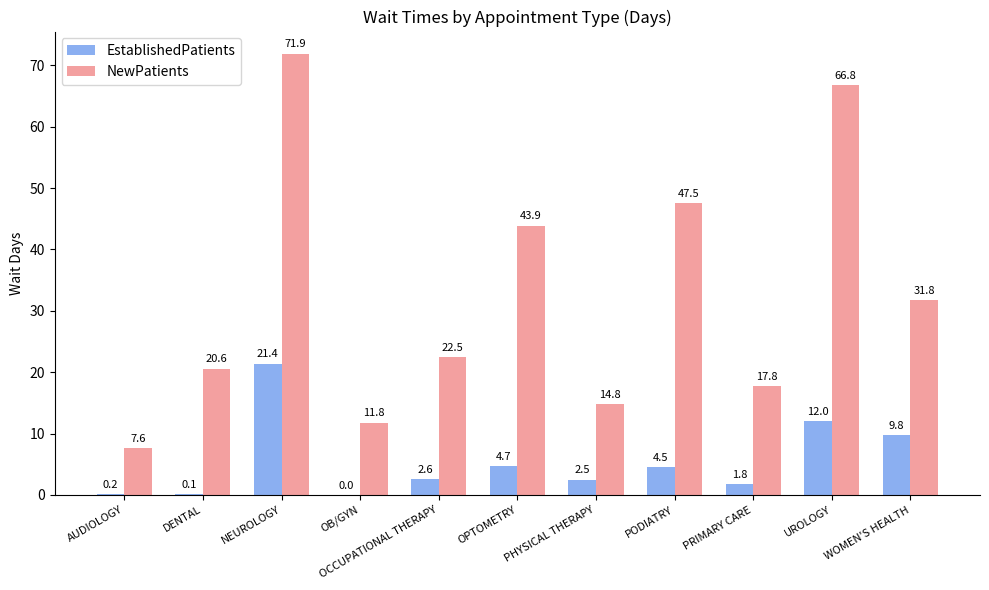

The value of EstablishedPatients at OPTOMETRY is 4.7. True or false?

True